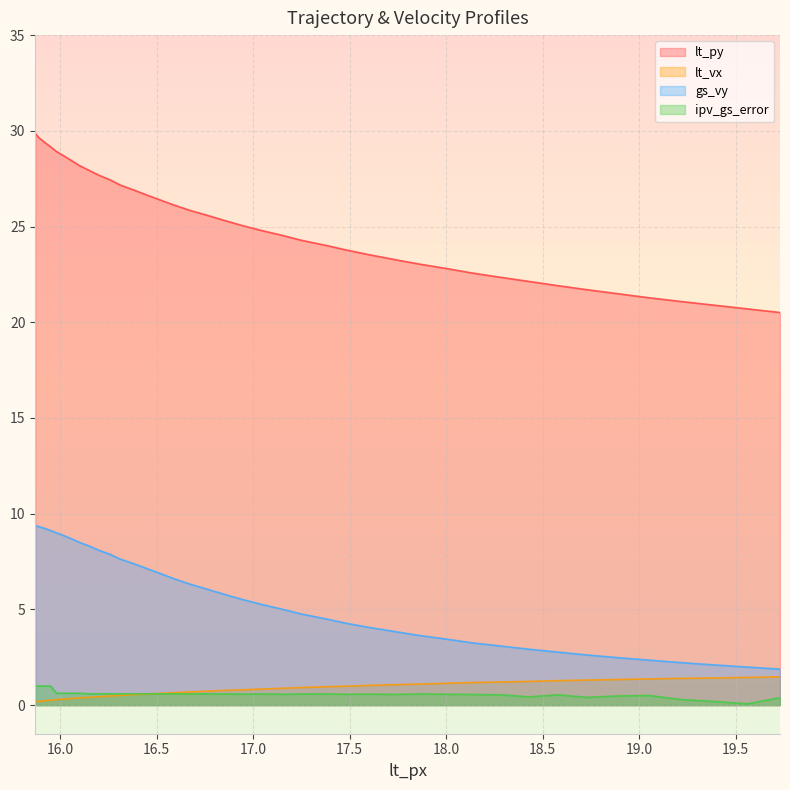

At which label does lt_py reach its minimum?

19.73